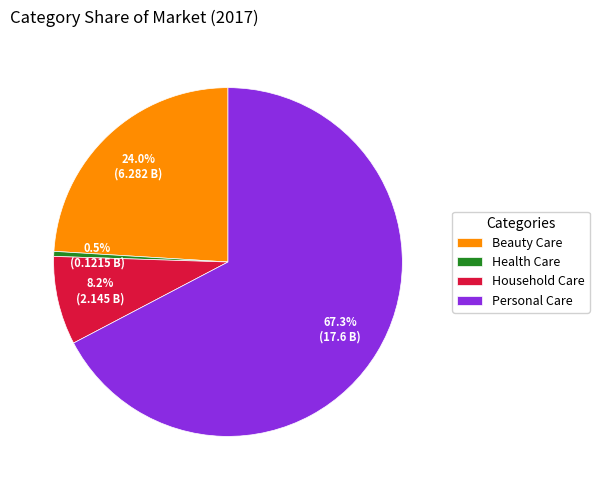

To the nearest percent, what is the average slice percentage?

25%